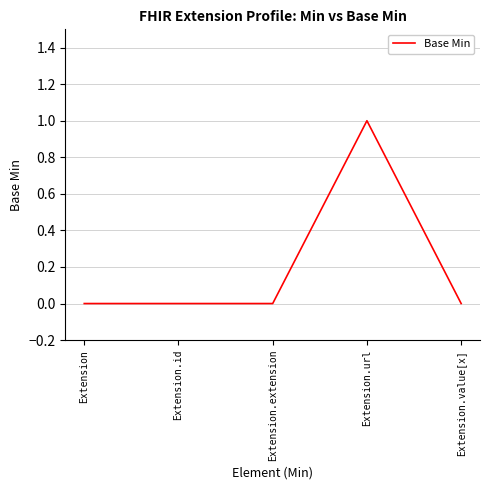

Which category has the highest value across all series?

Extension.url